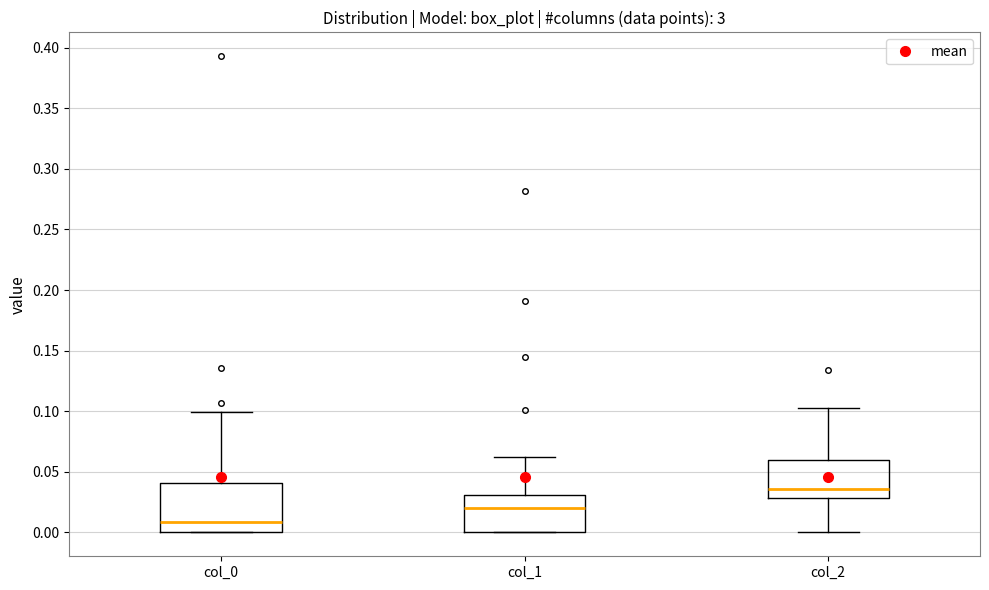

Which box has the lowest median line?

col_0